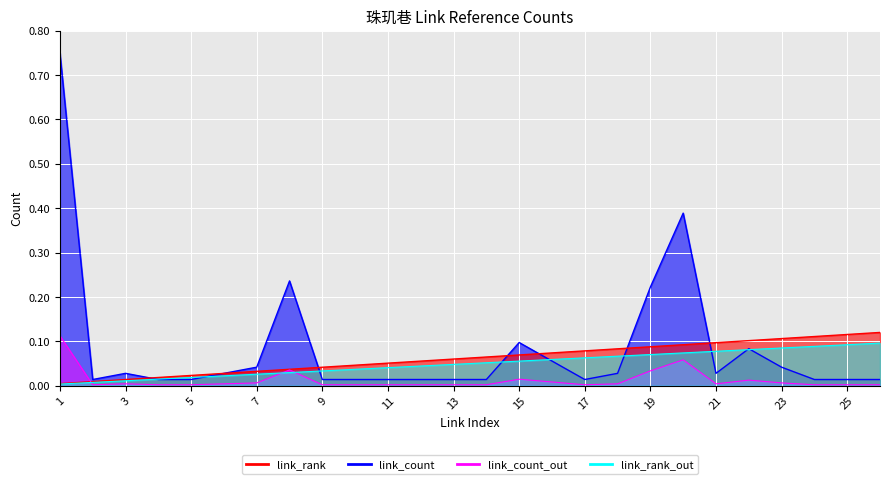

At which category does the chart reach its minimum across all series?

3